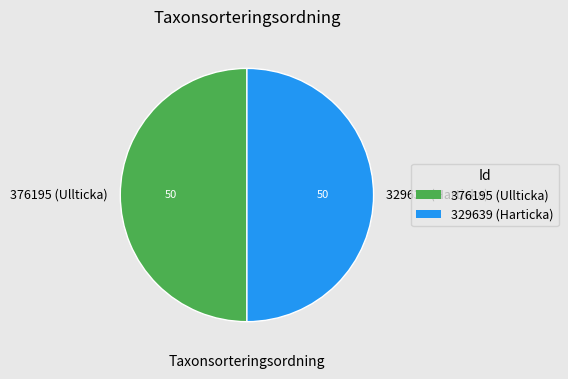

Approximately how many times larger is the value at 376195 (Ullticka) compared to 329639 (Harticka)?

1.0